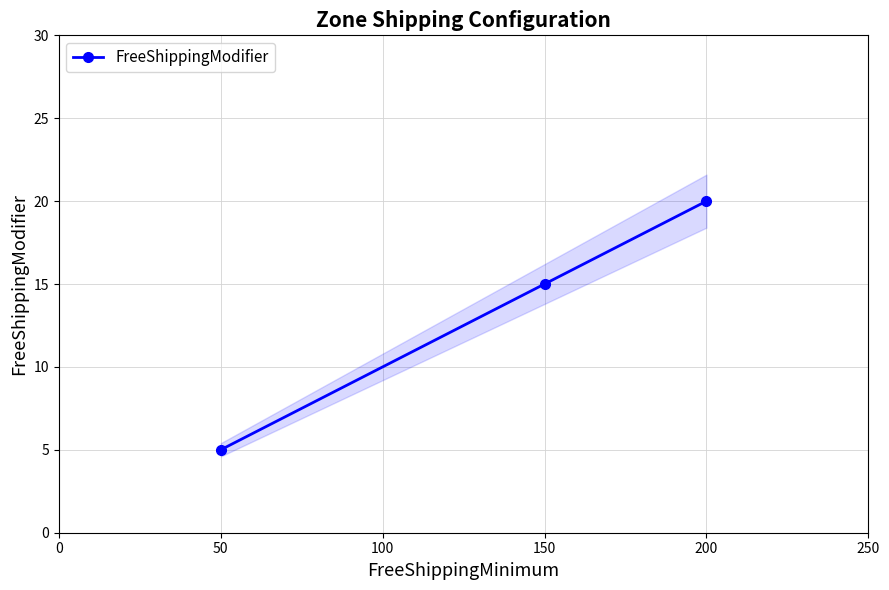

How many values are between 5 and 20?

3